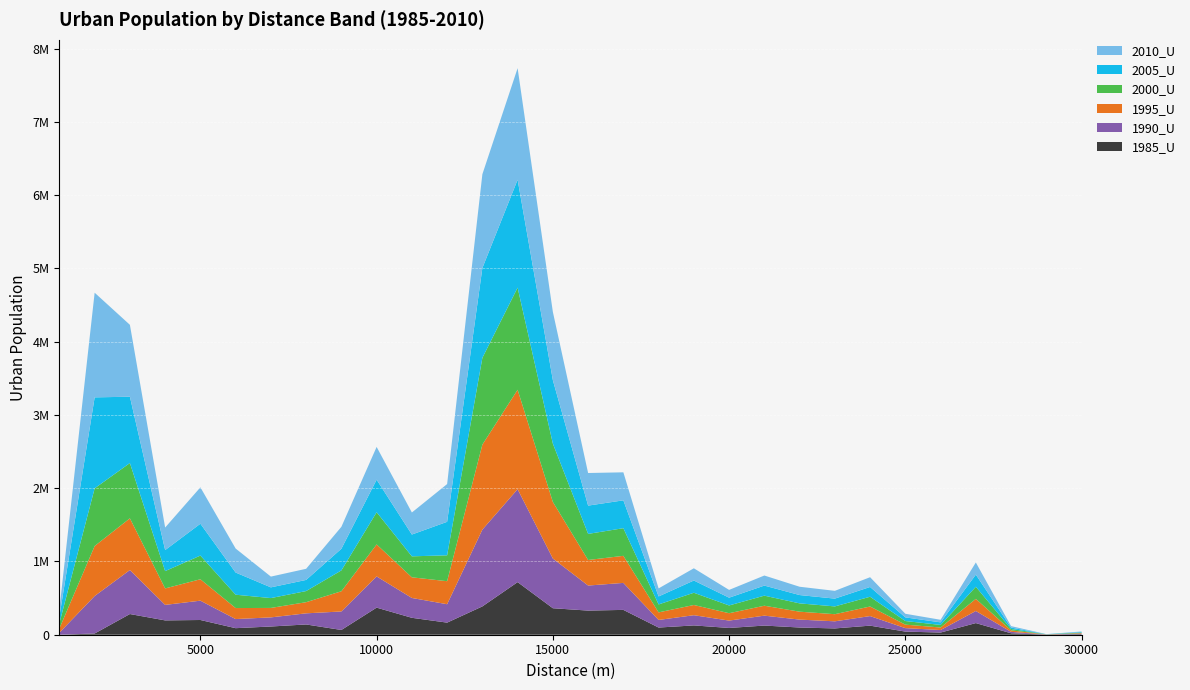

Reading left to right, transcribe all the data shown in this chart.

1985_U: 1000=0	2000=16641	3000=282474	4000=195608	5000=201046	6000=89362	7000=112219	8000=140072	9000=64906	10000=369810	11000=230955	12000=165077	13000=386556	14000=718040	15000=361662	16000=329498	17000=338959	18000=97962	19000=127085	20000=92358	21000=125043	22000=98415	23000=85930	24000=123939	25000=42643	26000=29630	27000=158989	28000=19594	29000=1384	30000=7404
1990_U: 1000=27342	2000=511716	3000=600820	4000=211667	5000=263941	6000=124473	7000=124533	8000=152012	9000=252481	10000=426258	11000=270850	12000=251434	13000=1048421	14000=1268922	15000=678568	16000=341907	17000=368613	18000=103590	19000=139391	20000=100639	21000=135399	22000=108081	23000=97160	24000=130625	25000=47472	26000=34458	27000=165191	28000=19595	29000=1384	30000=7403
1995_U: 1000=59279	2000=682812	3000=705658	4000=224790	5000=292227	6000=150295	7000=129073	8000=152012	9000=275935	10000=436581	11000=281905	12000=314211	13000=1160433	14000=1357551	15000=772262	16000=348798	17000=369303	18000=103590	19000=139391	20000=100639	21000=135399	22000=108082	23000=97160	24000=130624	25000=47472	26000=34458	27000=165191	28000=19595	29000=1384	30000=7403
2000_U: 1000=71886	2000=787349	3000=754869	4000=236546	5000=323293	6000=182165	7000=134435	8000=152012	9000=284903	10000=439554	11000=286522	12000=353431	13000=1184653	14000=1394250	15000=796229	16000=356382	17000=377553	18000=108442	19000=167026	20000=106077	21000=137469	22000=113503	23000=106265	24000=133342	25000=49543	26000=35146	27000=165192	28000=19595	29000=1383	30000=7404
2005_U: 1000=90718	2000=1241932	3000=905451	4000=286786	5000=434844	6000=302533	7000=146262	8000=152012	9000=295454	10000=444178	11000=297556	12000=457353	13000=1226410	14000=1472888	15000=866292	16000=386014	17000=380312	18000=109131	19000=167027	20000=106077	21000=137468	22000=113504	23000=106265	24000=133342	25000=49543	26000=35146	27000=165884	28000=19595	29000=1384	30000=7403
2010_U: 1000=101763	2000=1428765	3000=981617	4000=308016	5000=496713	6000=327785	7000=146952	8000=152012	9000=299592	10000=447638	11000=300993	12000=515252	13000=1280211	14000=1523018	15000=931966	16000=445279	17000=382382	18000=109820	19000=167027	20000=106077	21000=137468	22000=113503	23000=106266	24000=133342	25000=49542	26000=35147	27000=165884	28000=19595	29000=1384	30000=7403